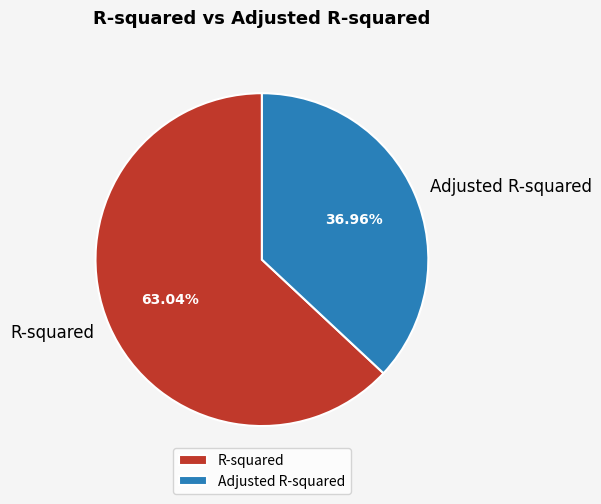

How many slices are in this pie chart?

2